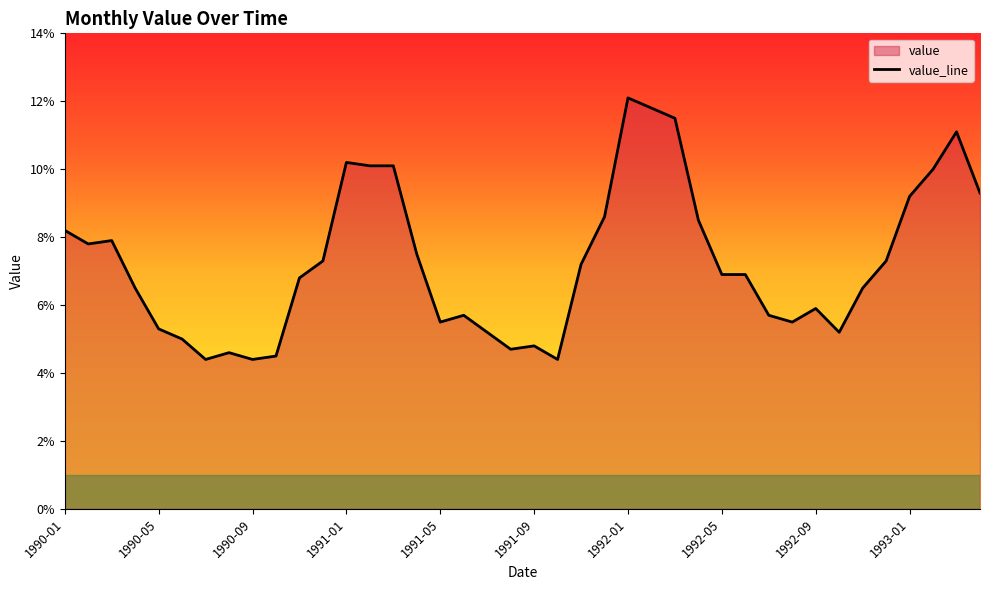

At which category does the chart reach its peak across all series?

1992-01